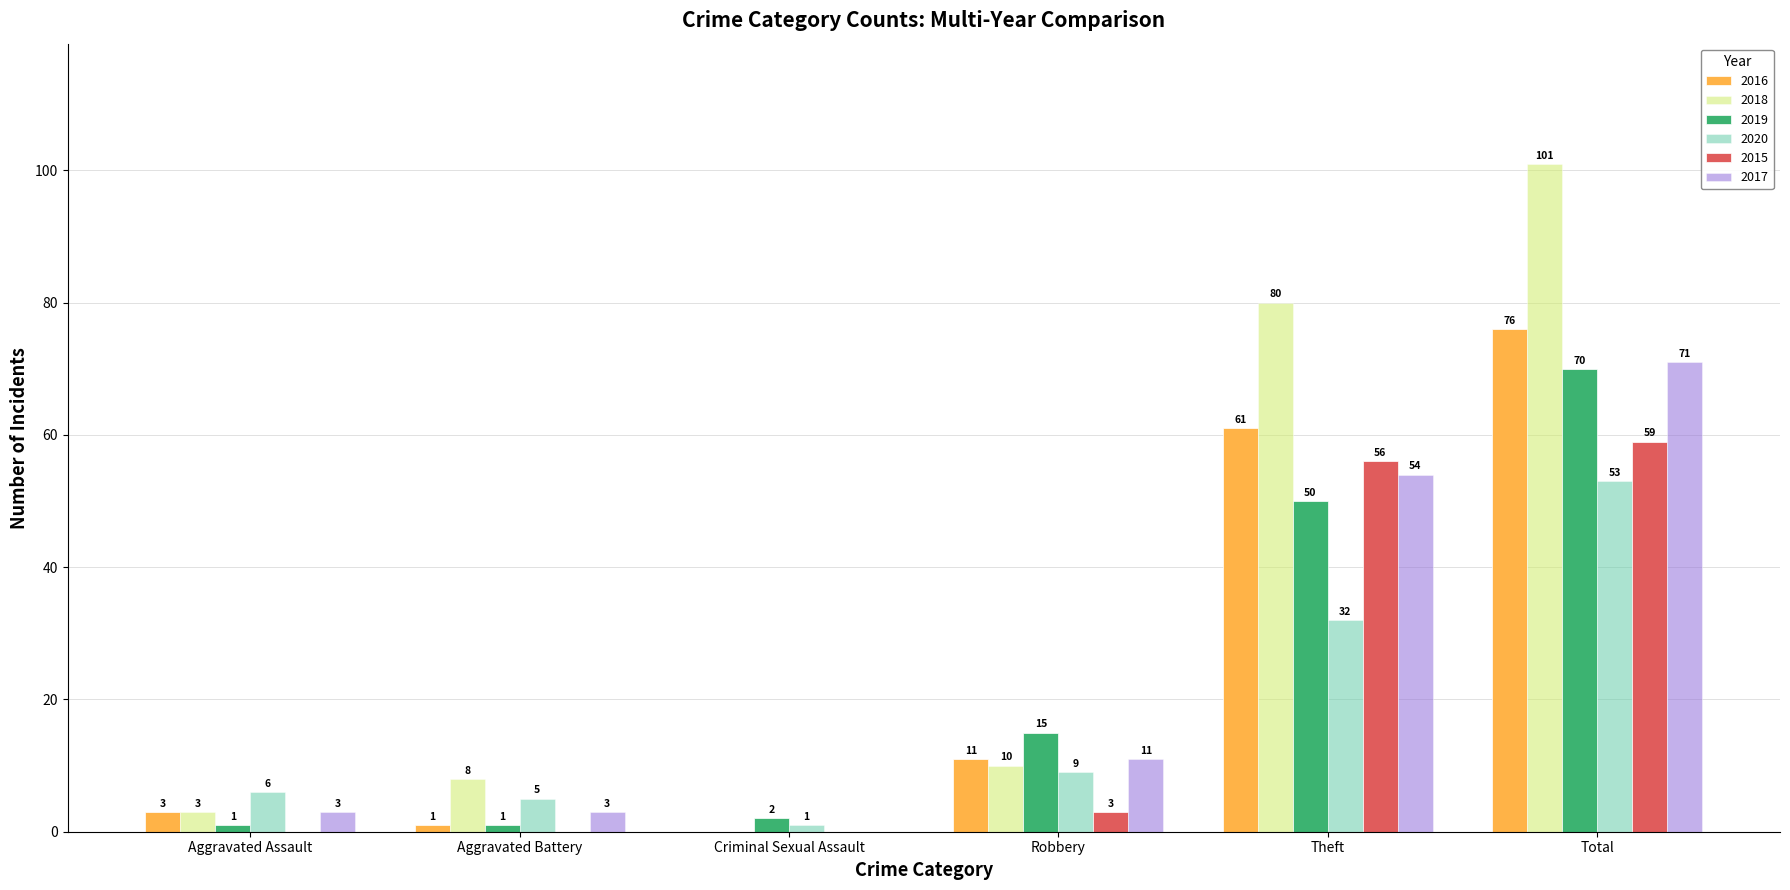

Reading left to right, transcribe all the data shown in this chart.

2016: Aggravated Assault=3	Aggravated Battery=1	Criminal Sexual Assault=0	Robbery=11	Theft=61	Total=76
2018: Aggravated Assault=3	Aggravated Battery=8	Criminal Sexual Assault=0	Robbery=10	Theft=80	Total=101
2019: Aggravated Assault=1	Aggravated Battery=1	Criminal Sexual Assault=2	Robbery=15	Theft=50	Total=70
2020: Aggravated Assault=6	Aggravated Battery=5	Criminal Sexual Assault=1	Robbery=9	Theft=32	Total=53
2015: Aggravated Assault=0	Aggravated Battery=0	Criminal Sexual Assault=0	Robbery=3	Theft=56	Total=59
2017: Aggravated Assault=3	Aggravated Battery=3	Criminal Sexual Assault=0	Robbery=11	Theft=54	Total=71